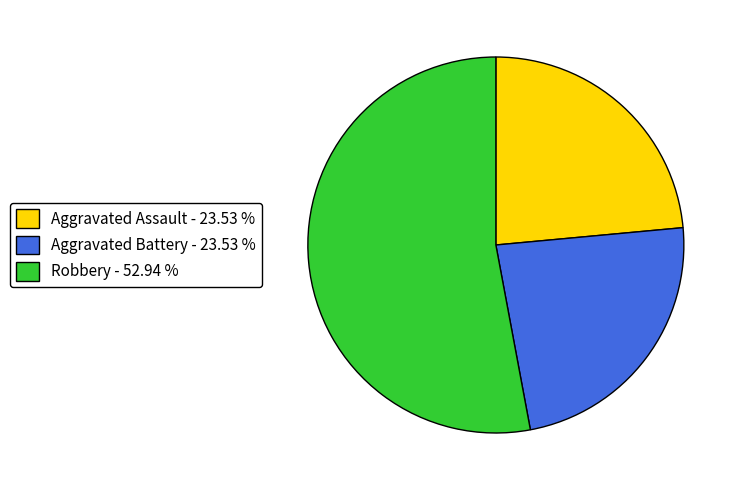

Does Robbery - 52.94 % represent more than half of the total?

Yes